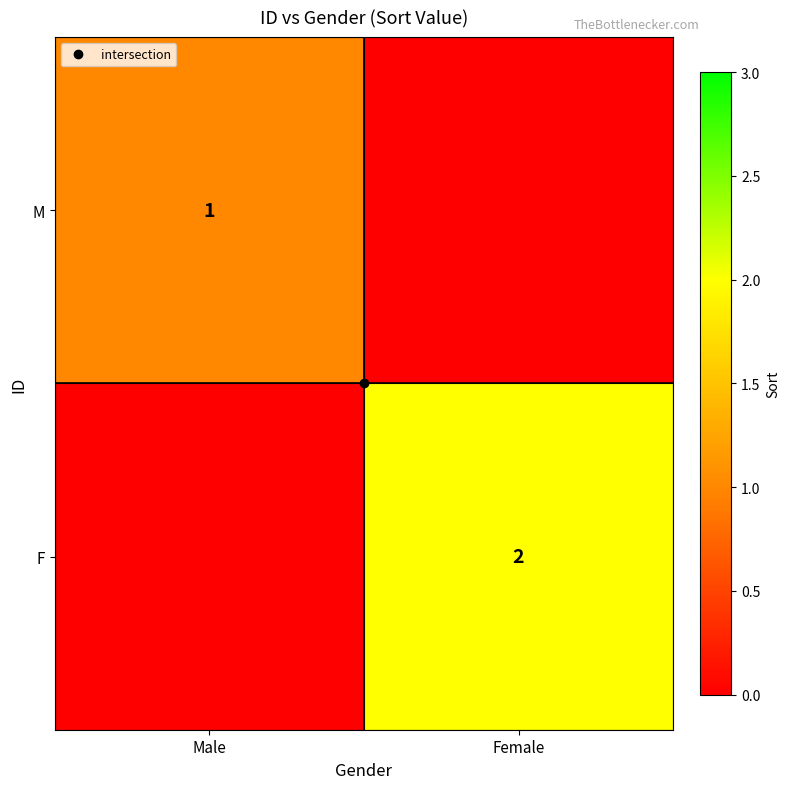

At which label does F reach its minimum?

Male